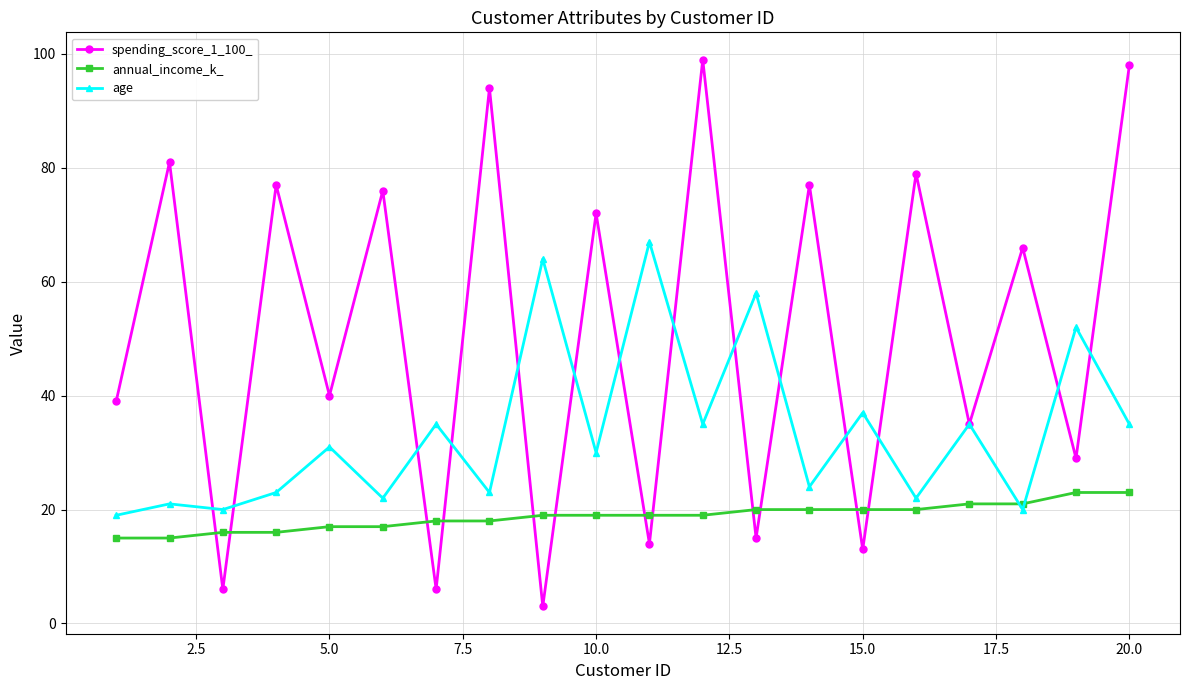

True or false: age has more than 0 points higher than both neighbors.

True